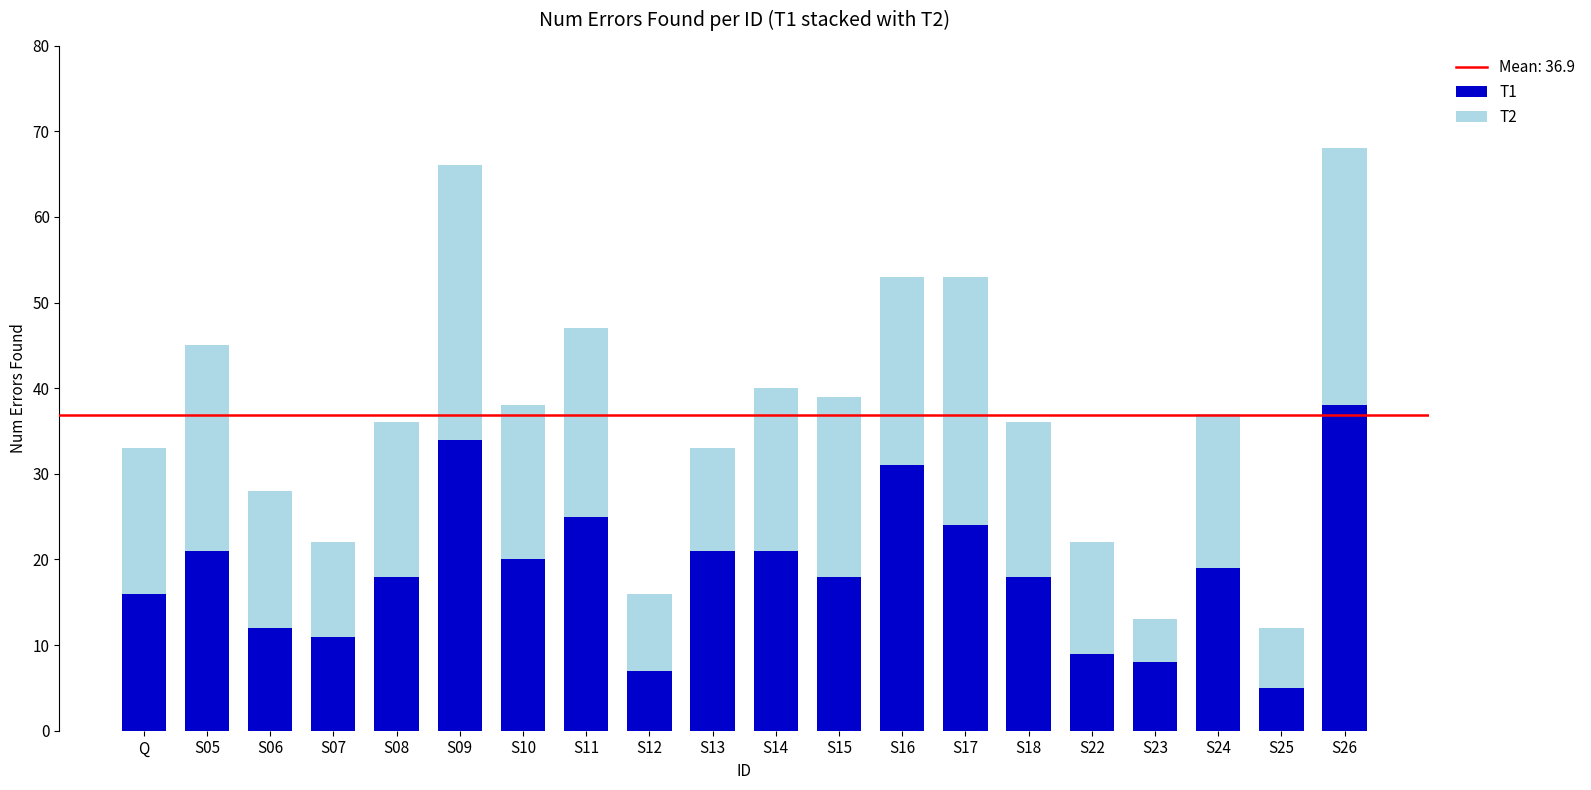

Which category has the highest value in the T1 series?

S26